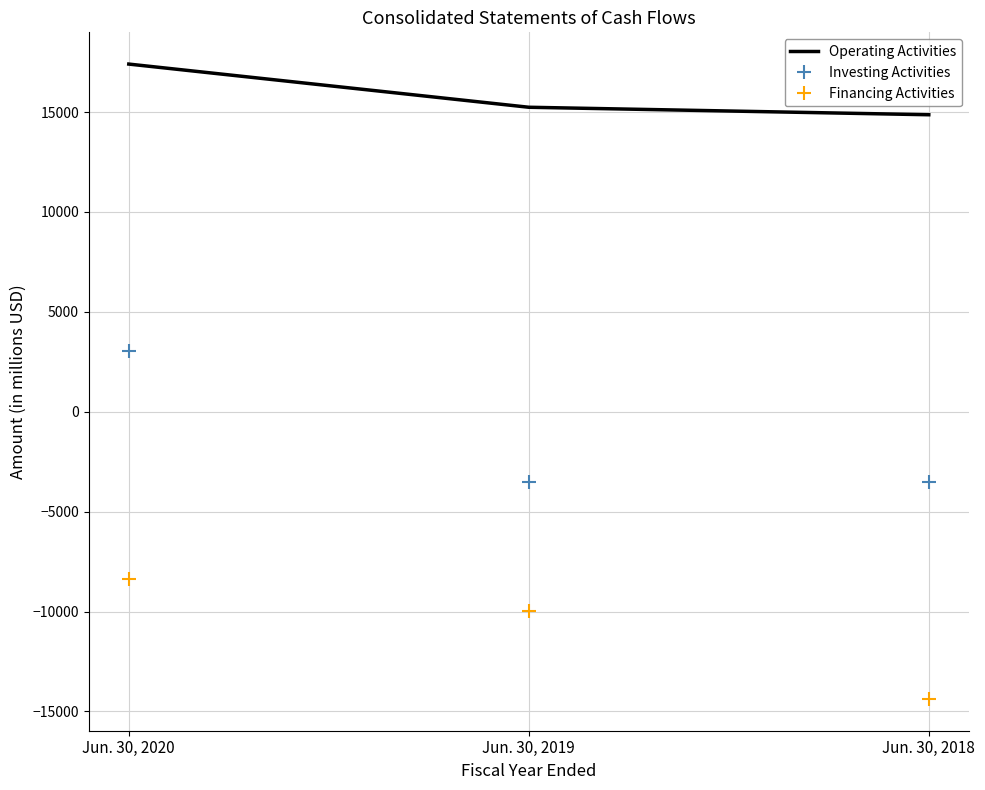

What is the sum of the Financing Activities values at Jun. 30, 2018 and Jun. 30, 2019?

-24369